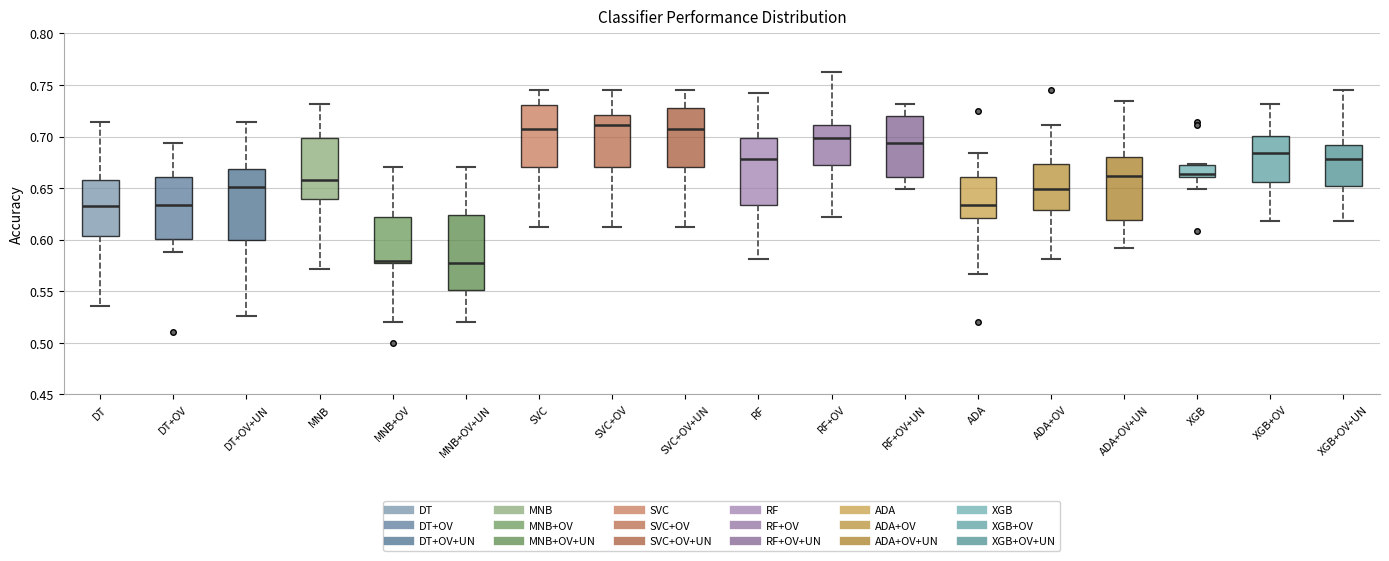

Reading left to right, transcribe this box plot: for each box, give where its median line is, the range the box spans, and where its two whiskers end, as read against the y-axis. The values are not printed on the chart, so give them approximately, as read against the axis.

DT: median 0.635, box 0.605 to 0.660, whiskers 0.535 to 0.715
DT+OV: median 0.635, box 0.600 to 0.660, whiskers 0.590 to 0.695
DT+OV+UN: median 0.650, box 0.600 to 0.670, whiskers 0.525 to 0.715
MNB: median 0.660, box 0.640 to 0.700, whiskers 0.570 to 0.730
MNB+OV: median 0.580, box 0.575 to 0.620, whiskers 0.520 to 0.670
MNB+OV+UN: median 0.575, box 0.550 to 0.625, whiskers 0.520 to 0.670
SVC: median 0.710, box 0.670 to 0.730, whiskers 0.610 to 0.745
SVC+OV: median 0.710, box 0.670 to 0.720, whiskers 0.610 to 0.745
SVC+OV+UN: median 0.710, box 0.670 to 0.730, whiskers 0.610 to 0.745
RF: median 0.680, box 0.635 to 0.700, whiskers 0.580 to 0.740
RF+OV: median 0.700, box 0.675 to 0.710, whiskers 0.620 to 0.765
RF+OV+UN: median 0.695, box 0.660 to 0.720, whiskers 0.650 to 0.730
ADA: median 0.635, box 0.620 to 0.660, whiskers 0.565 to 0.685
ADA+OV: median 0.650, box 0.630 to 0.675, whiskers 0.580 to 0.710
ADA+OV+UN: median 0.660, box 0.620 to 0.680, whiskers 0.590 to 0.735
XGB: median 0.665, box 0.660 to 0.675, whiskers 0.650 to 0.675
XGB+OV: median 0.685, box 0.655 to 0.700, whiskers 0.620 to 0.730
XGB+OV+UN: median 0.680, box 0.650 to 0.690, whiskers 0.620 to 0.745